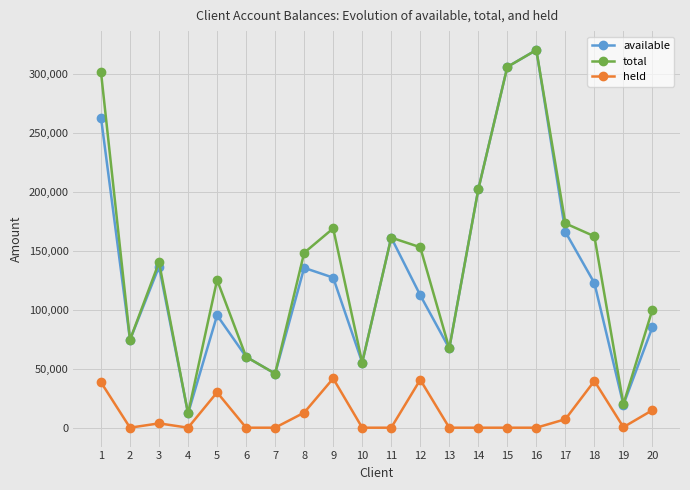

Between 4 and 18, which series saw the biggest shift?

total